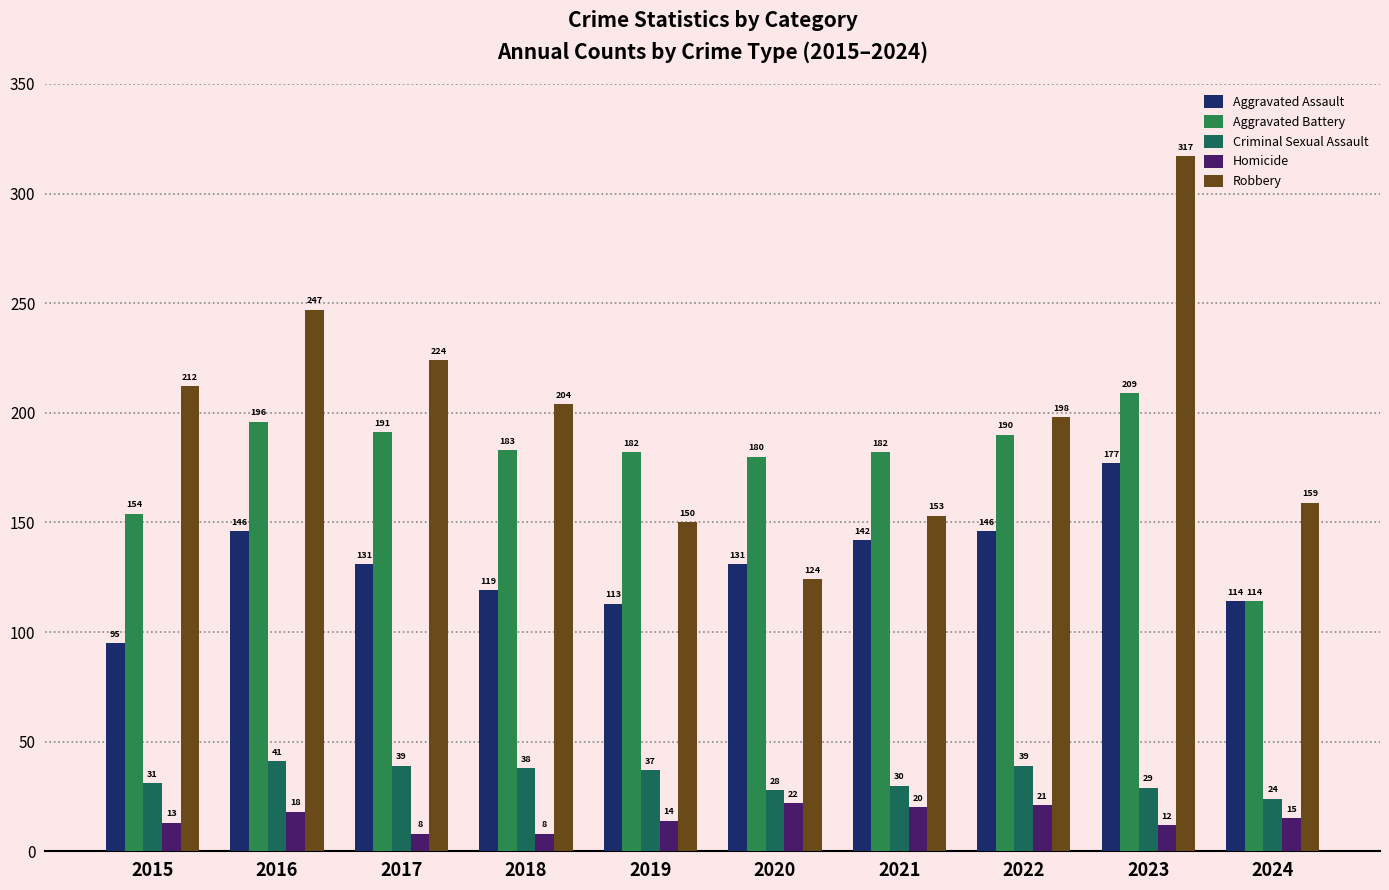

What is the sum of all Homicide values?

151